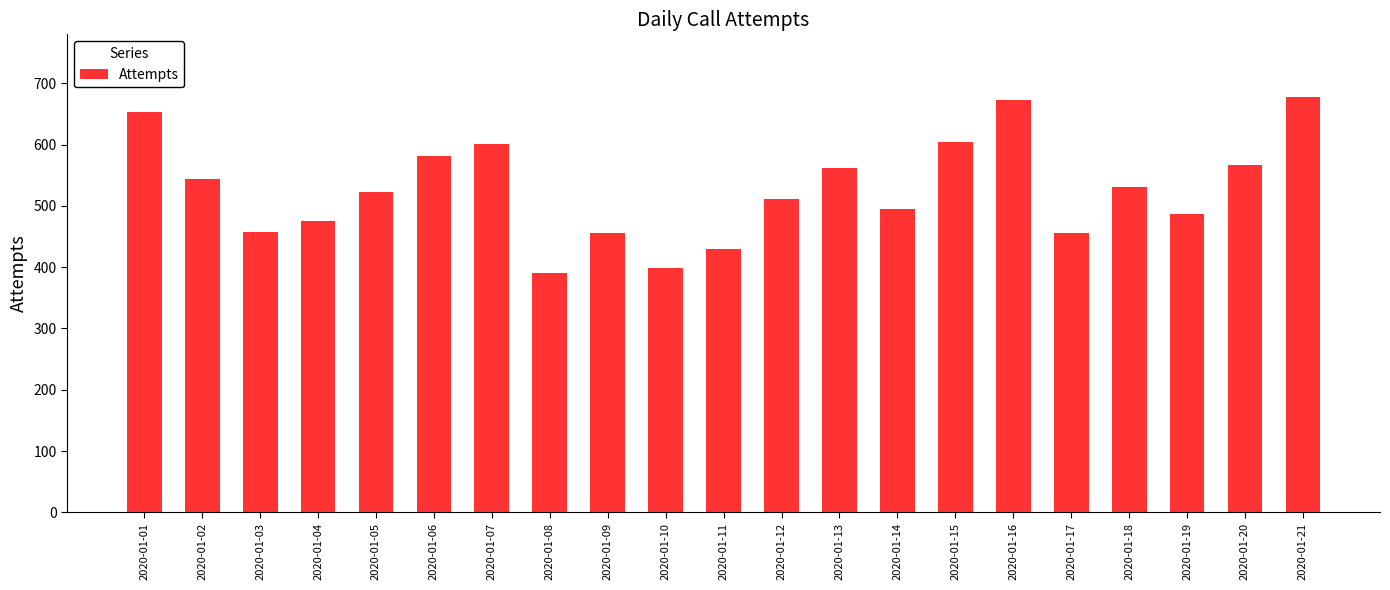

What is the minimum value shown in the chart?

391